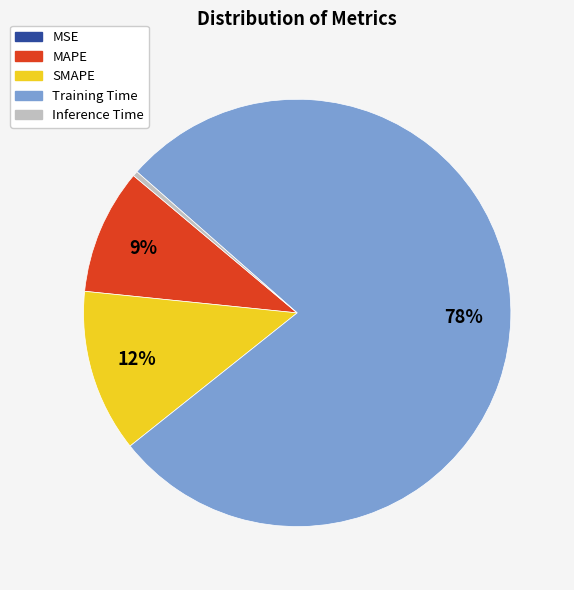

True or false: Training Time accounts for 92% of the total.

False